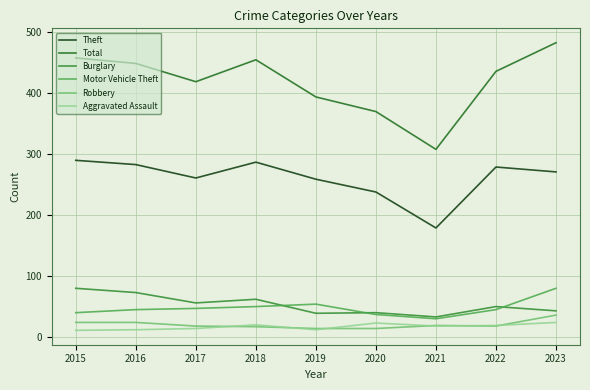

At which label does Theft first exceed 271?

2015